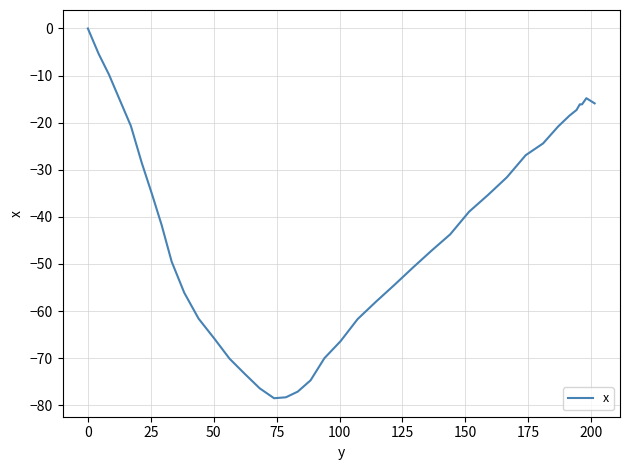

What is the difference between the maximum and minimum values?

78.5